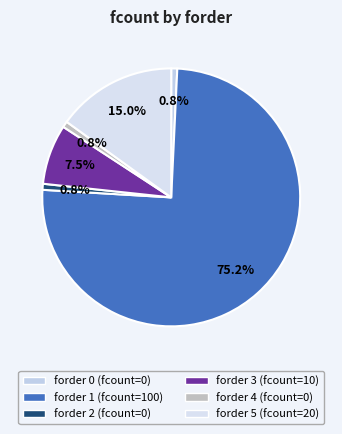

To the nearest percent, what is the difference between the largest and smallest slice percentages?

74%